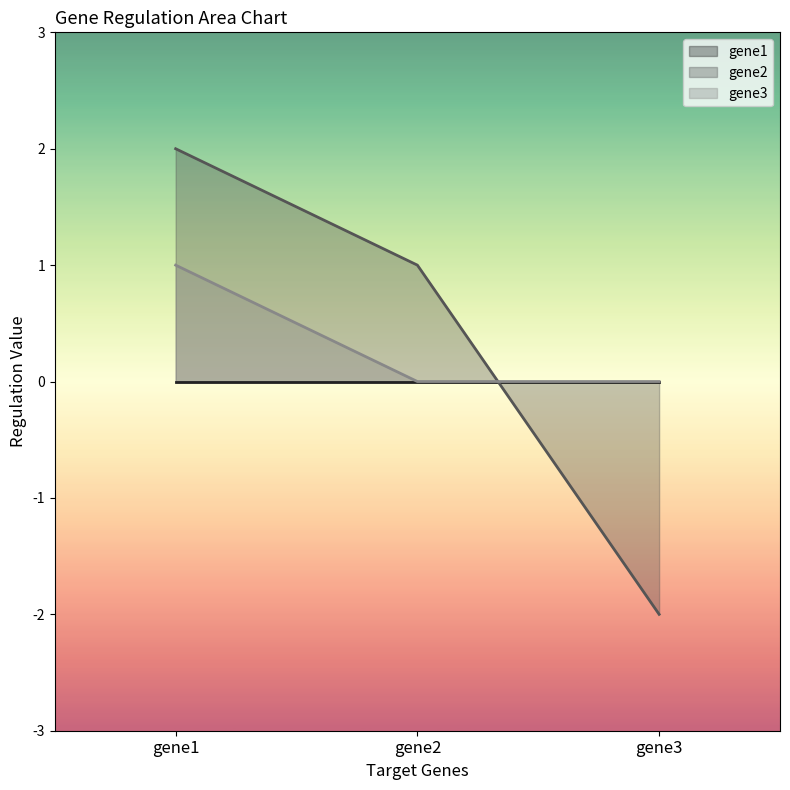

How many categories are shown in the chart?

3